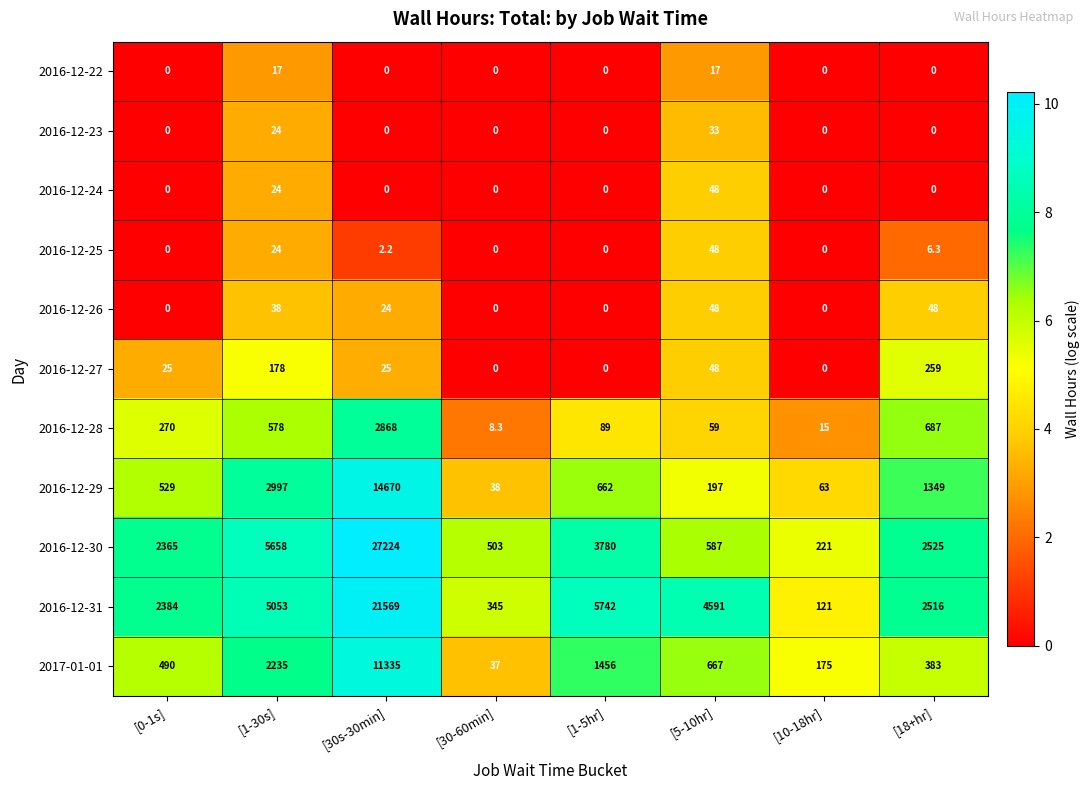

At which category is the sum across all series the highest?

[30s-30min]